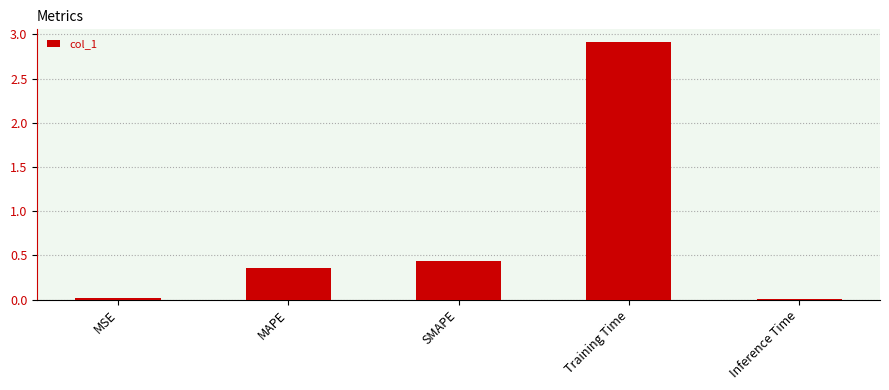

Which label corresponds to the largest value in the chart?

Training Time